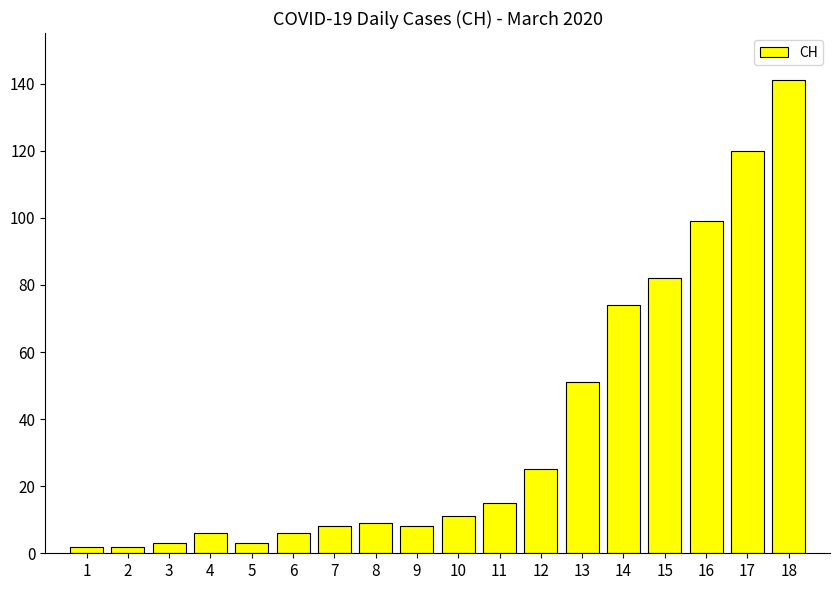

What is the difference between the maximum and minimum values?

139